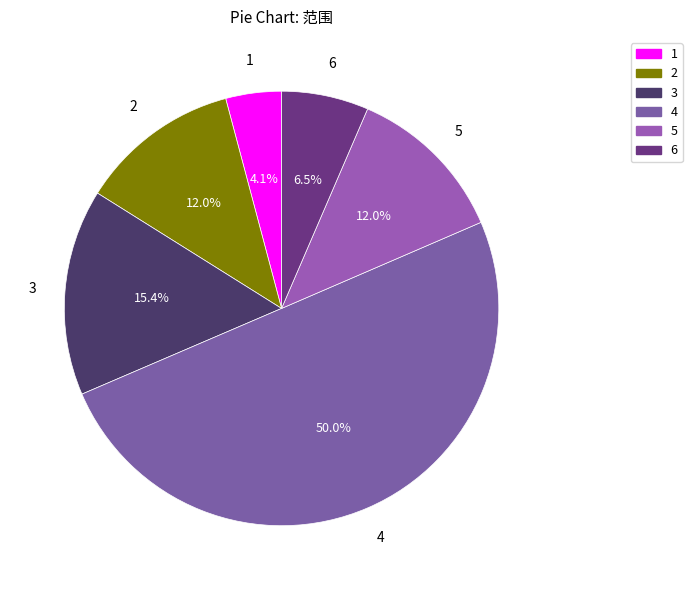

Which category has the biggest portion of the pie?

4